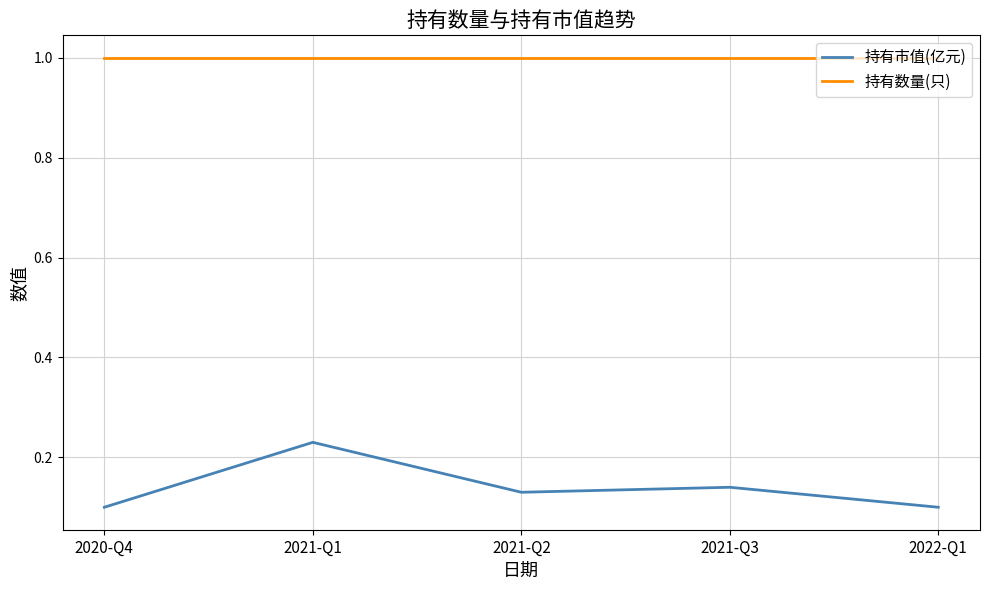

What is the greatest value displayed?

1.0